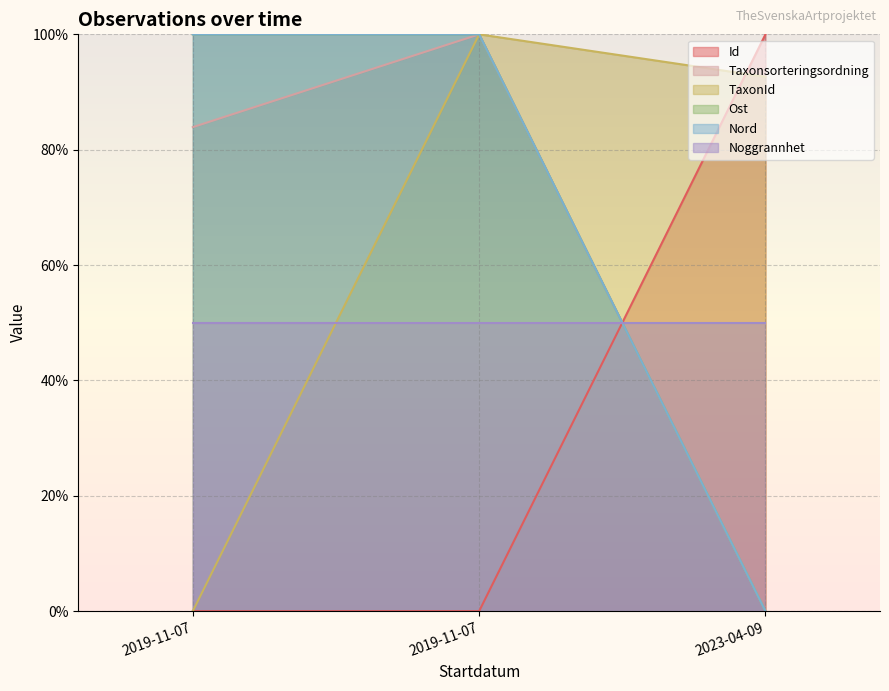

What is the label of the 1st point from the left?

2019-11-07